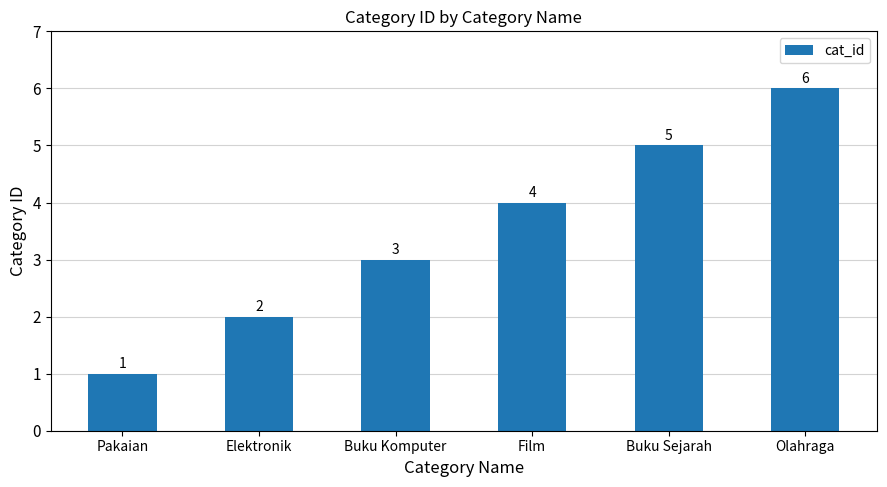

Count the values in the range 2 to 5.

4